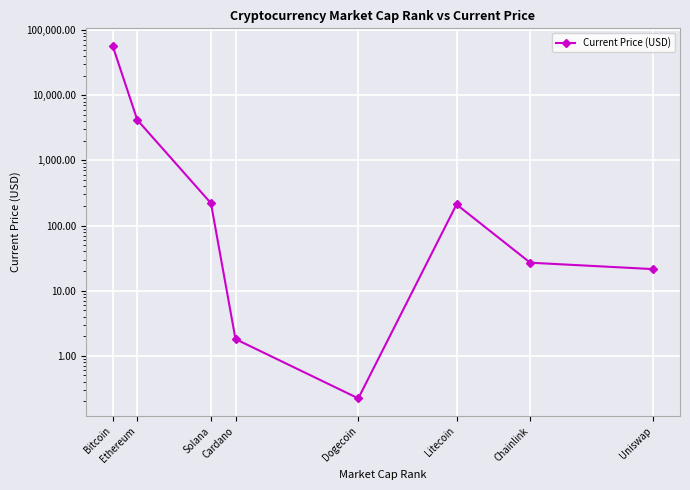

At which category does the data reach its first local valley?

Dogecoin